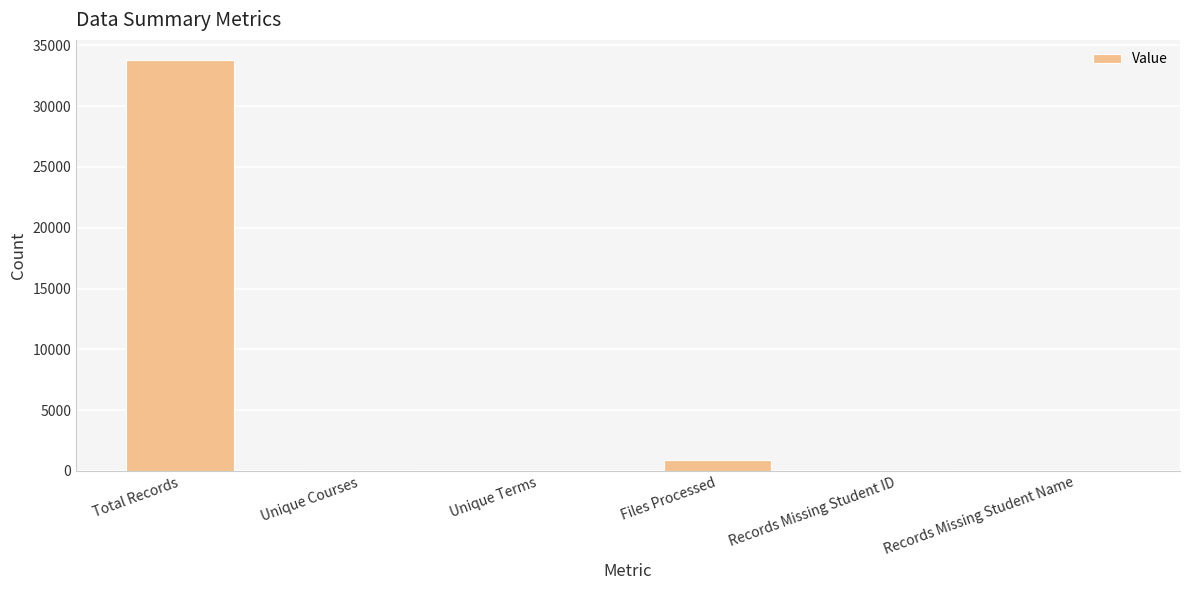

True or false: the data shows 0 at Records Missing Student Name.

True